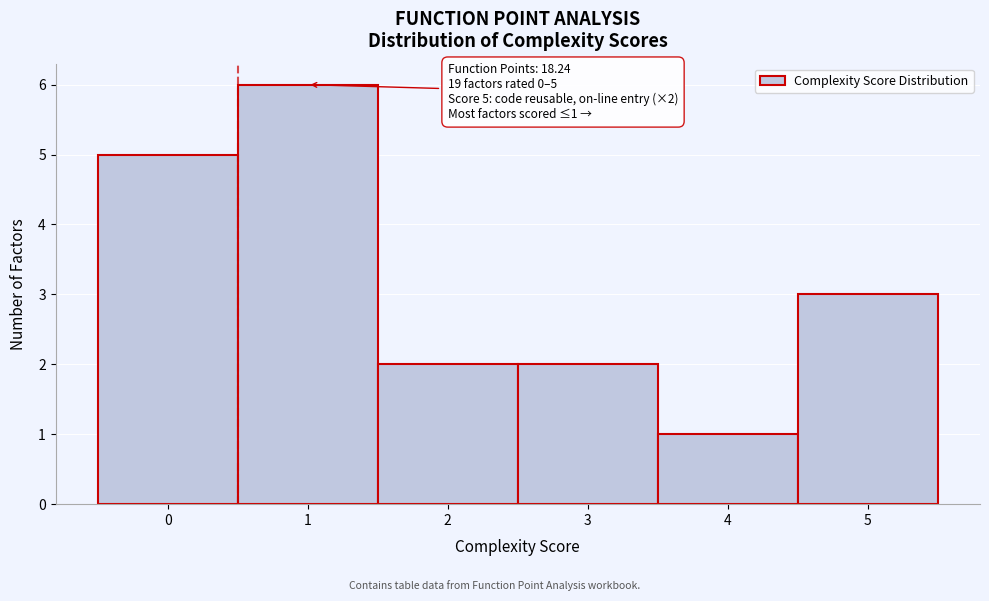

Reading left to right, transcribe all the data shown in this chart.

5	6	2	2	1	3